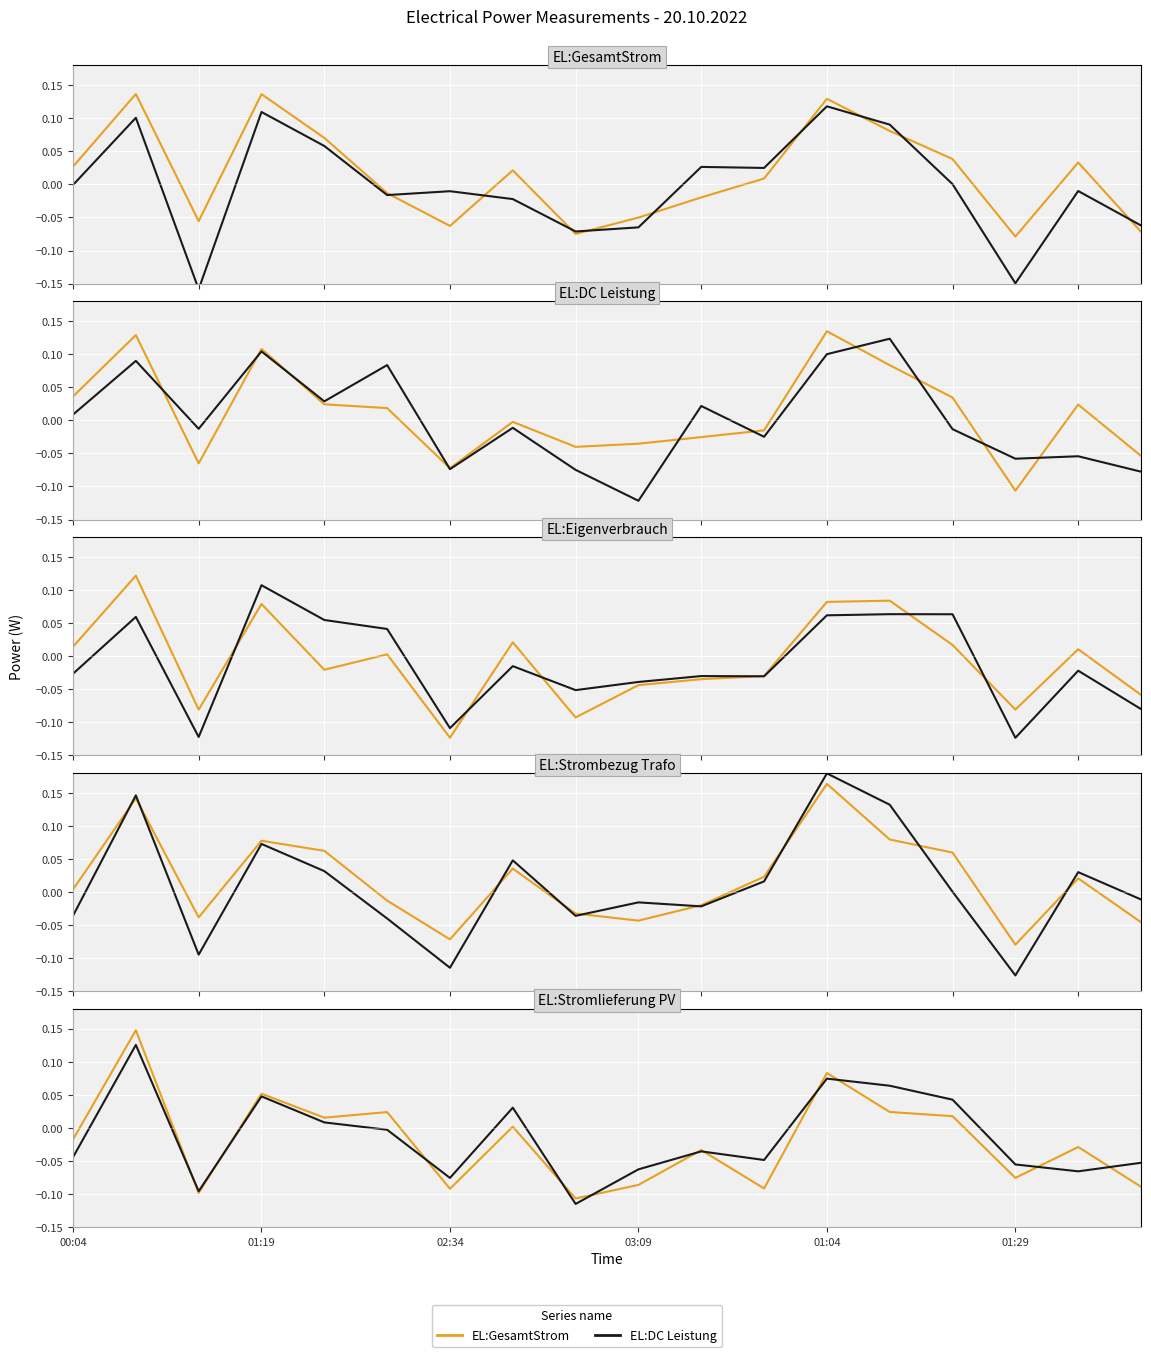

How many values in the EL:GesamtStrom series are below 0?

10